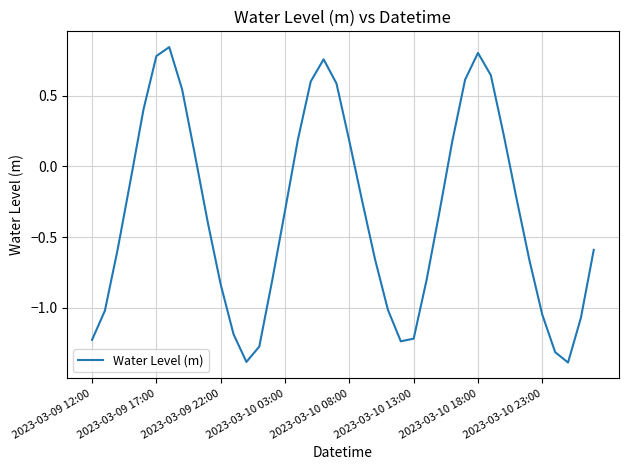

Does the chart display data point markers on the line(s)?

No